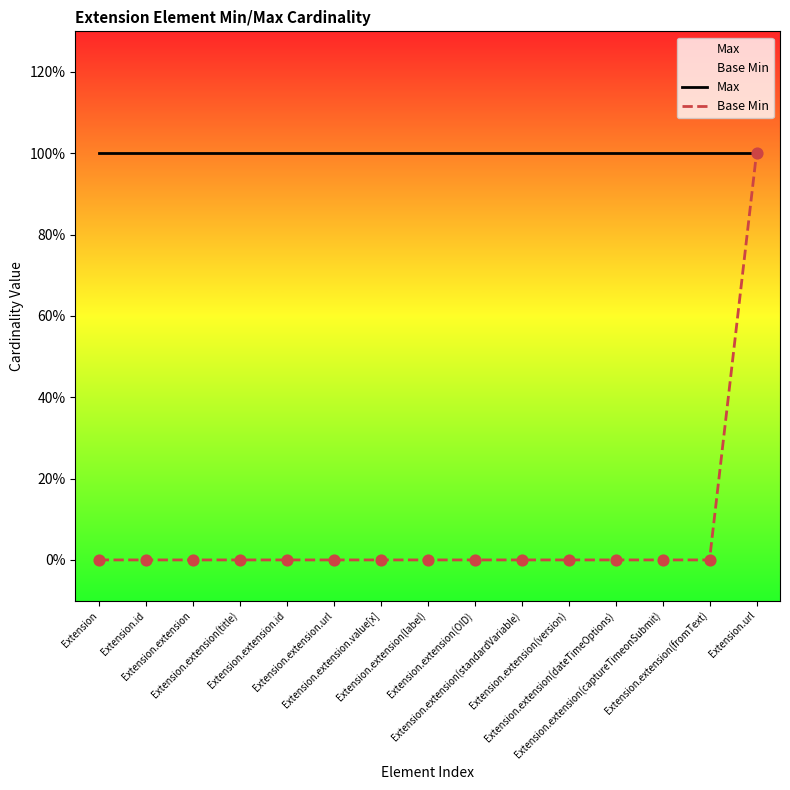

What is the total value across all series at Extension.extension(dateTimeOptions)?

1